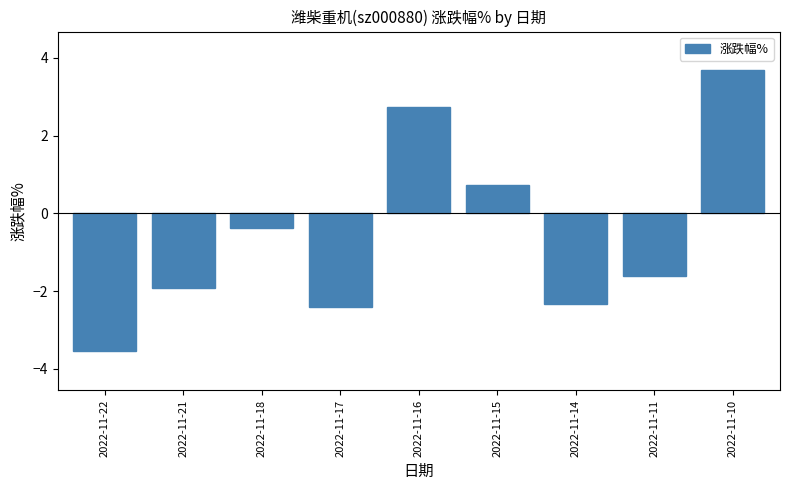

Are the bars grouped side by side (vs. stacked)?

No